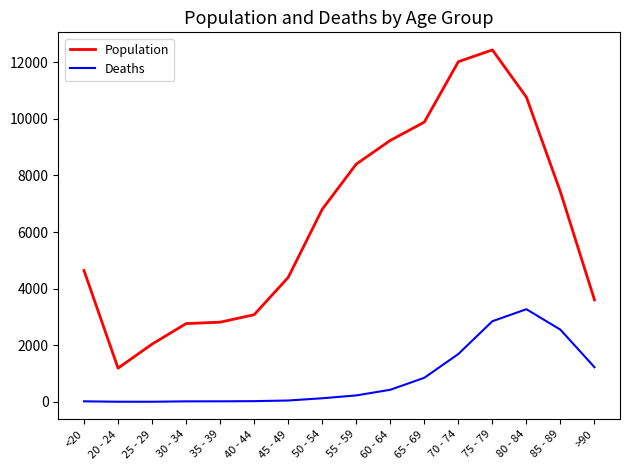

The Population series shows 1191 at 20 - 24. True or false?

True